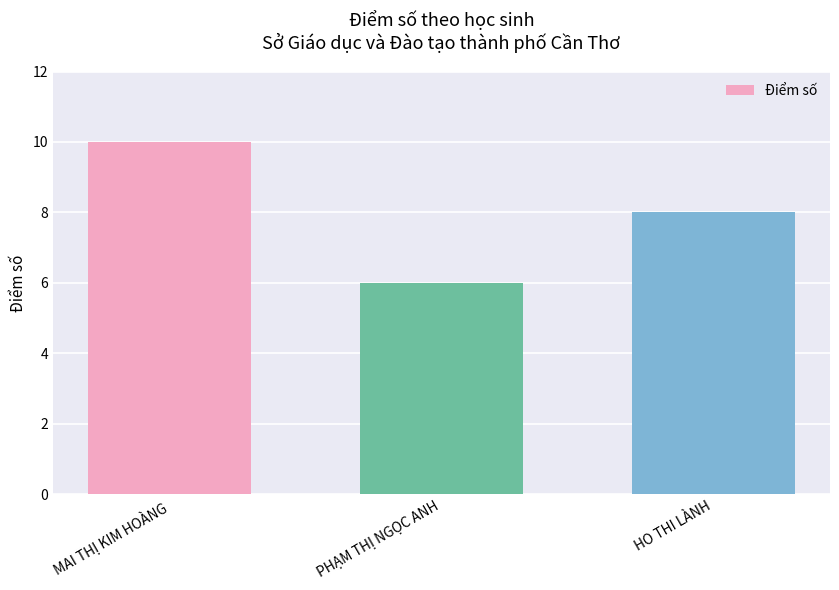

The chart shows a value of 11 at HO THI LÀNH. True or false?

False